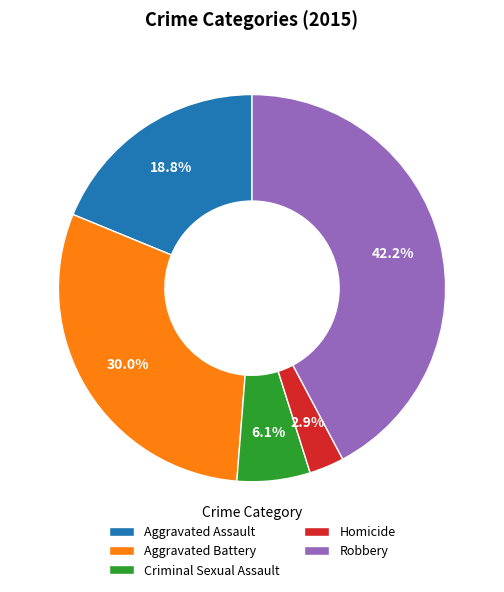

Does Aggravated Assault account for over 50% of the chart?

No